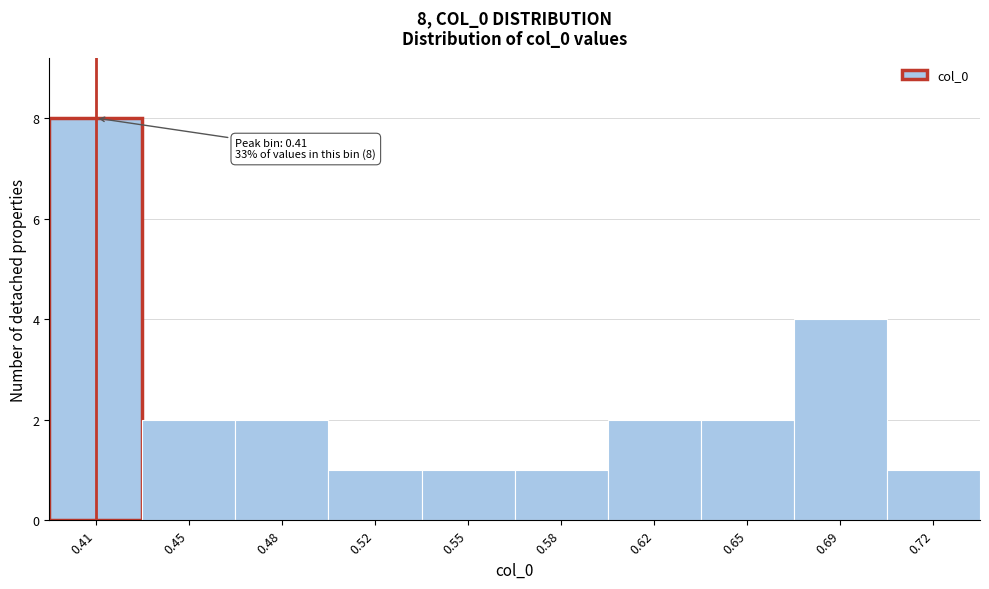

Reading left to right, list all the values displayed in this chart.

0.41=8	0.45=2	0.48=2	0.52=1	0.55=1	0.58=1	0.62=2	0.65=2	0.69=4	0.72=1